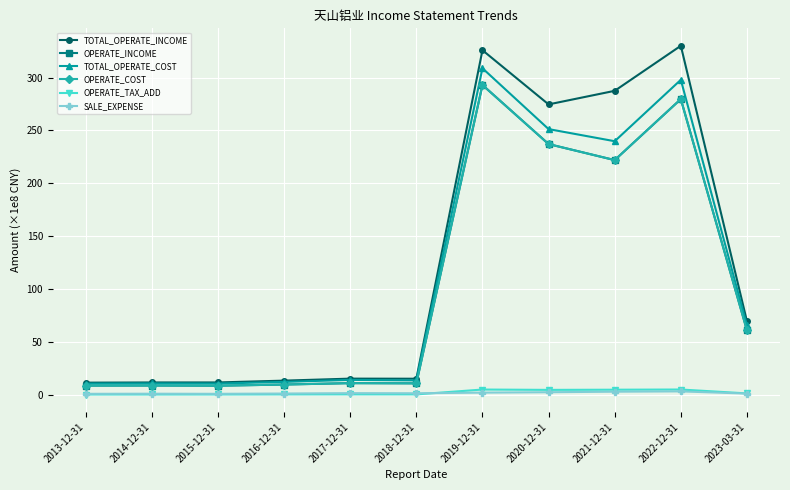

Rank the series at 2018-12-31 from highest to lowest value.

TOTAL_OPERATE_INCOME, TOTAL_OPERATE_COST, OPERATE_INCOME, OPERATE_COST, SALE_EXPENSE, OPERATE_TAX_ADD